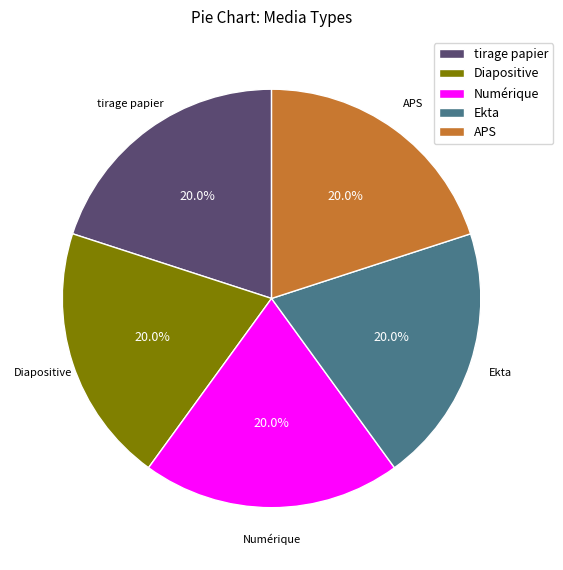

Is there any slice that represents more than half of the pie?

No